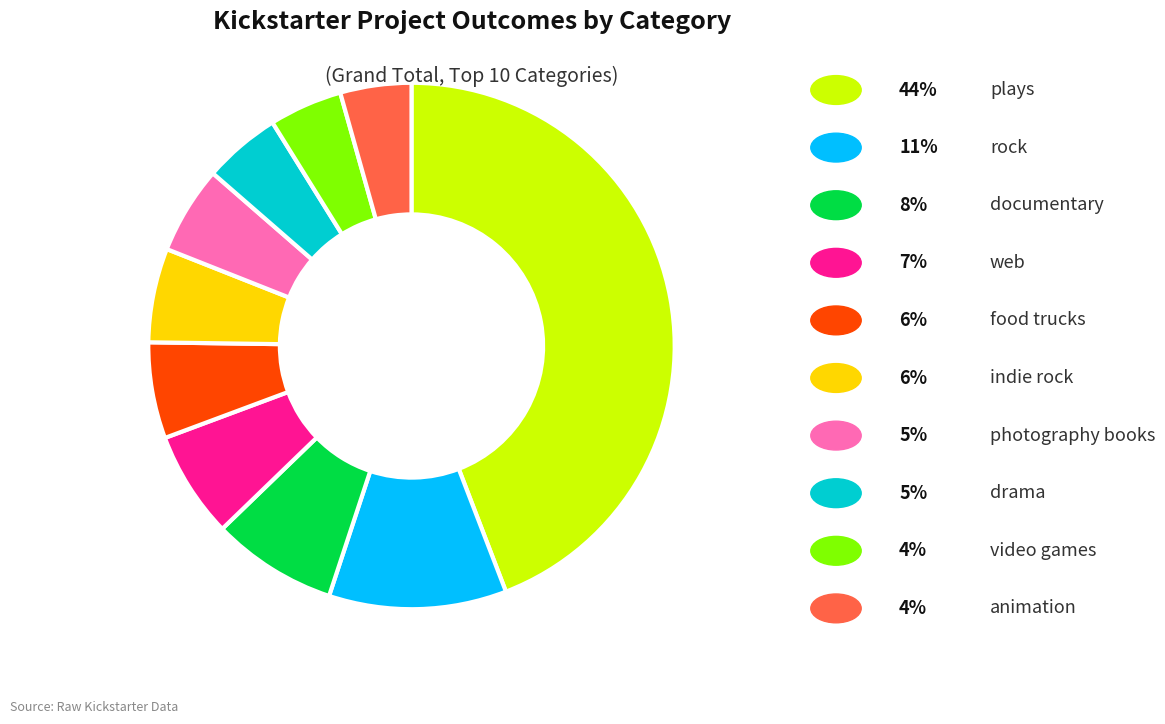

Is there a majority slice in this chart?

No